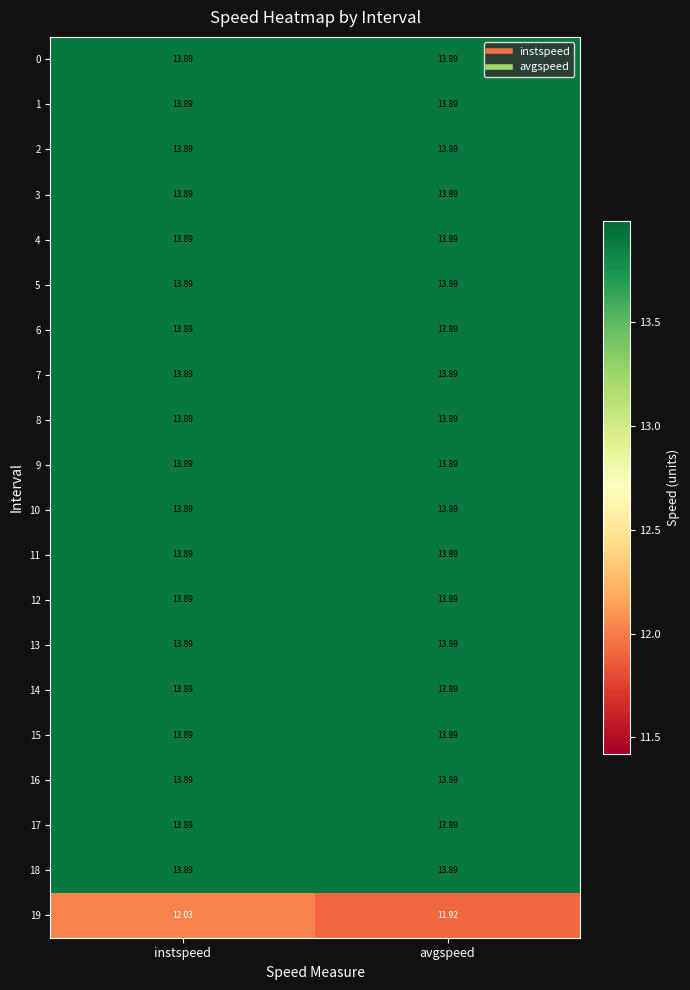

Which category has the lowest value in the 19 series?

avgspeed